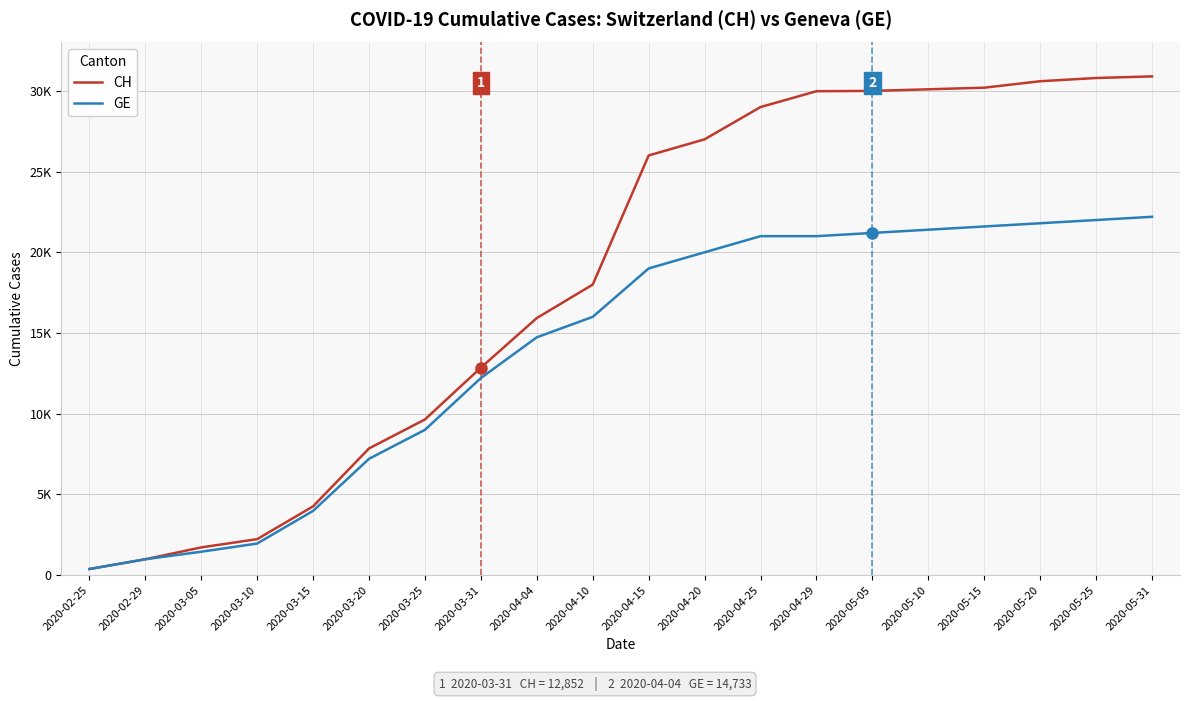

True or false: CH has more than 0 points higher than both neighbors.

False